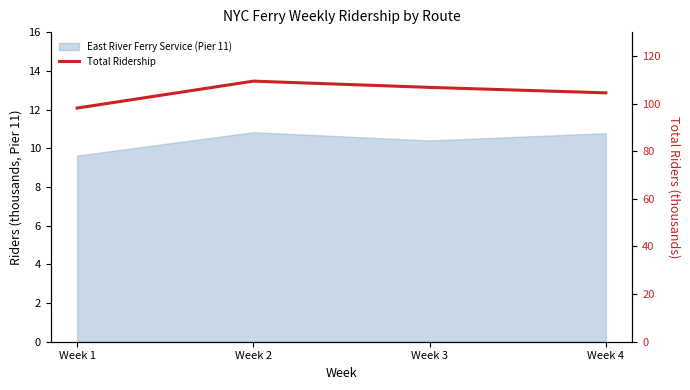

At which category does the data reach its first local peak?

Week 2